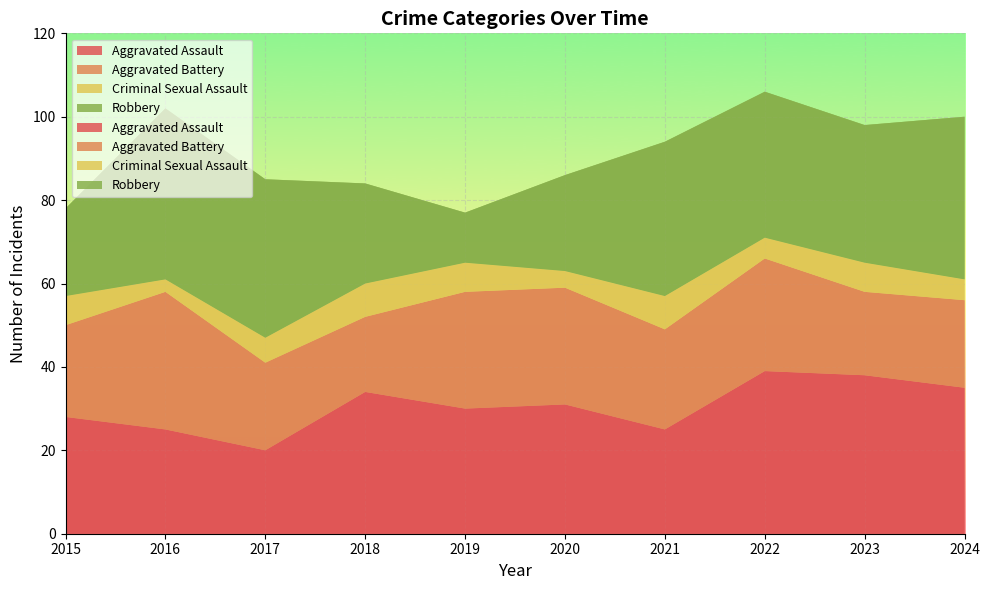

Reading left to right, transcribe all the data shown in this chart.

Aggravated Assault: 2015=28	2016=25	2017=20	2018=34	2019=30	2020=31	2021=25	2022=39	2023=38	2024=35
Aggravated Battery: 2015=22	2016=33	2017=21	2018=18	2019=28	2020=28	2021=24	2022=27	2023=20	2024=21
Criminal Sexual Assault: 2015=7	2016=3	2017=6	2018=8	2019=7	2020=4	2021=8	2022=5	2023=7	2024=5
Robbery: 2015=21	2016=41	2017=38	2018=24	2019=12	2020=23	2021=37	2022=35	2023=33	2024=39